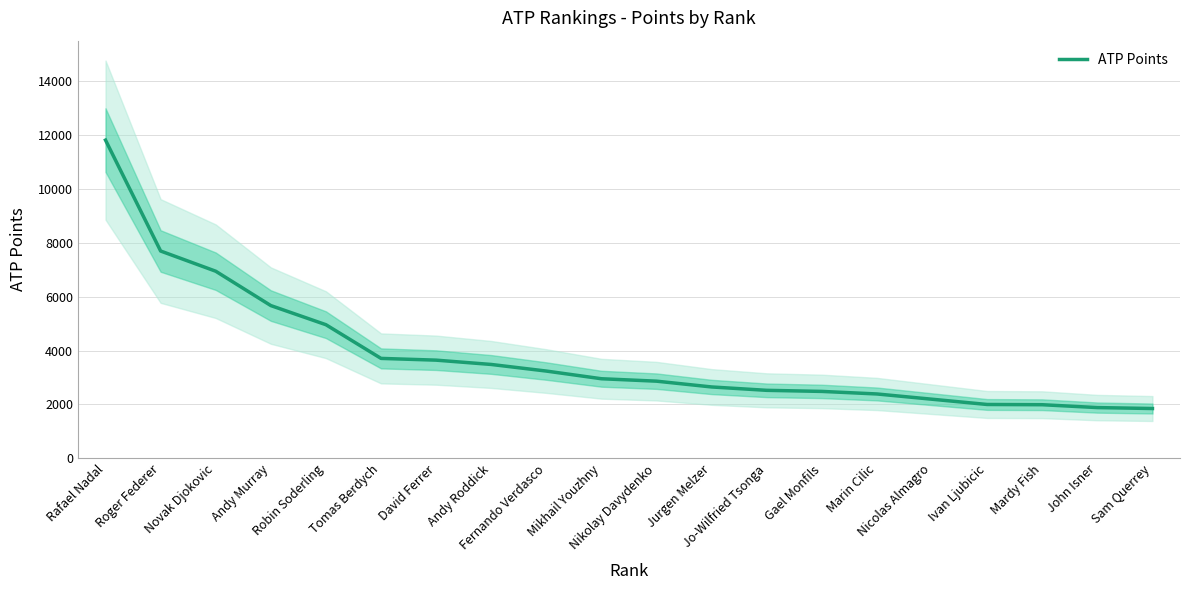

How many lines are shown in the chart?

1